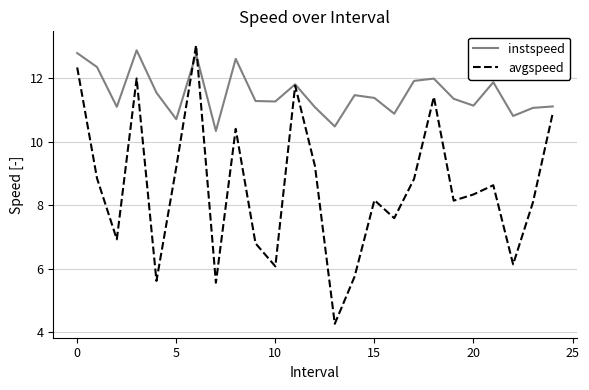

What is the maximum value for avgspeed?

13.0